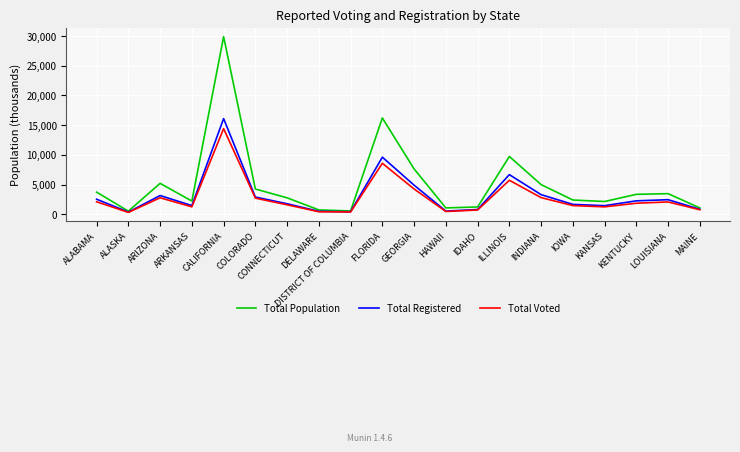

How many distinct data groups are displayed?

3